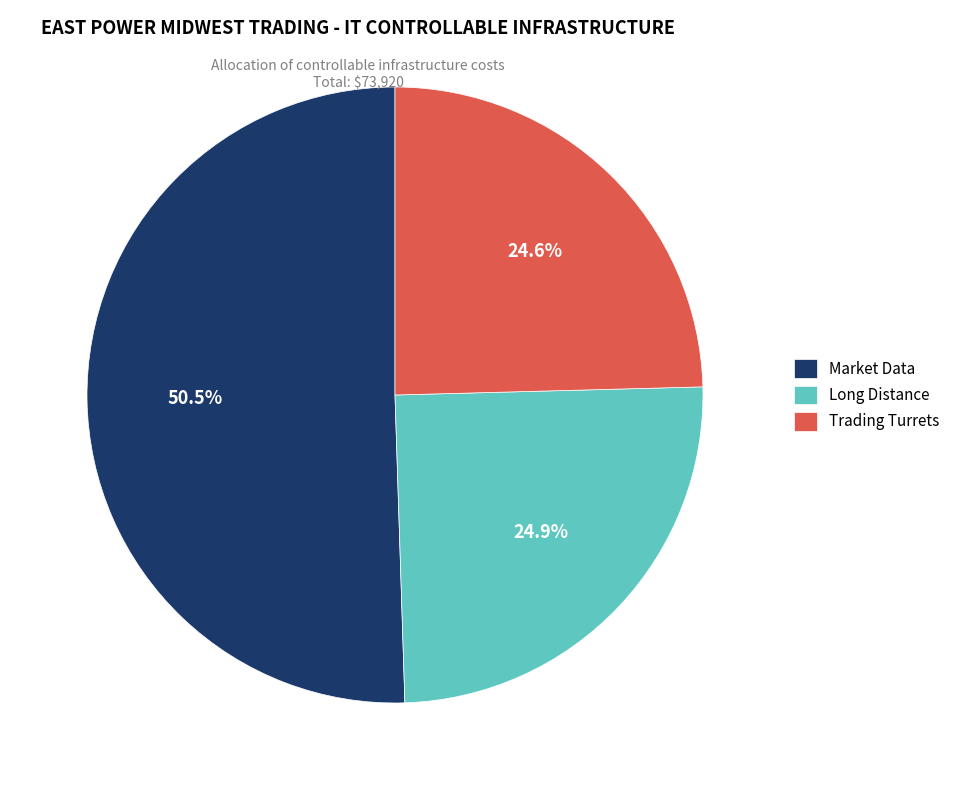

How many slices are in this pie chart?

3